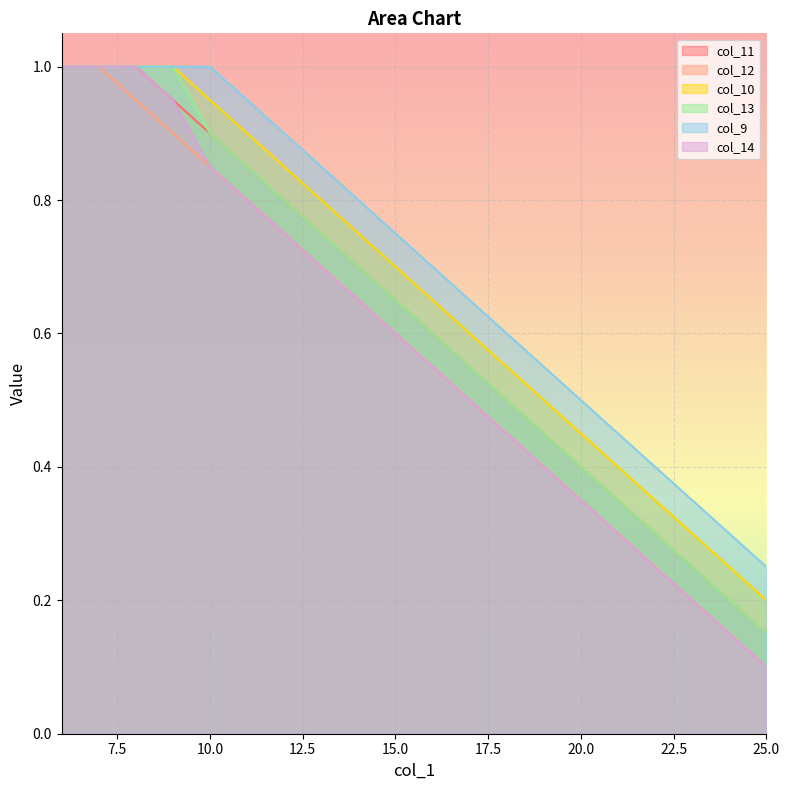

What is the total value across all series at 8?

6.0